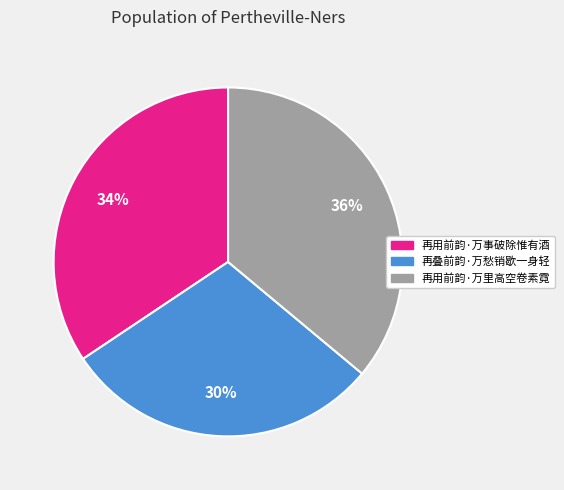

What is the largest slice in the pie chart?

再用前韵·万里高空卷素霓